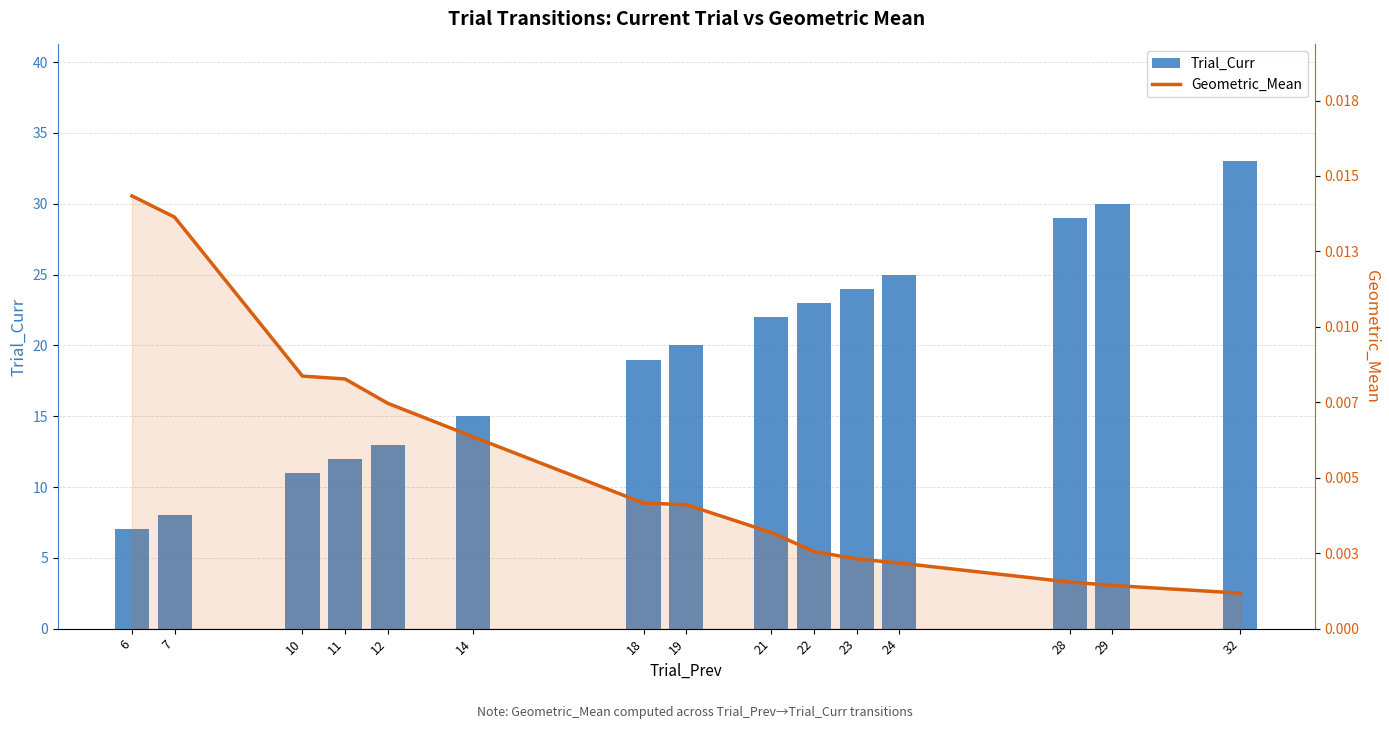

Is it true that Trial_Curr equals 3.8 at 14?

False